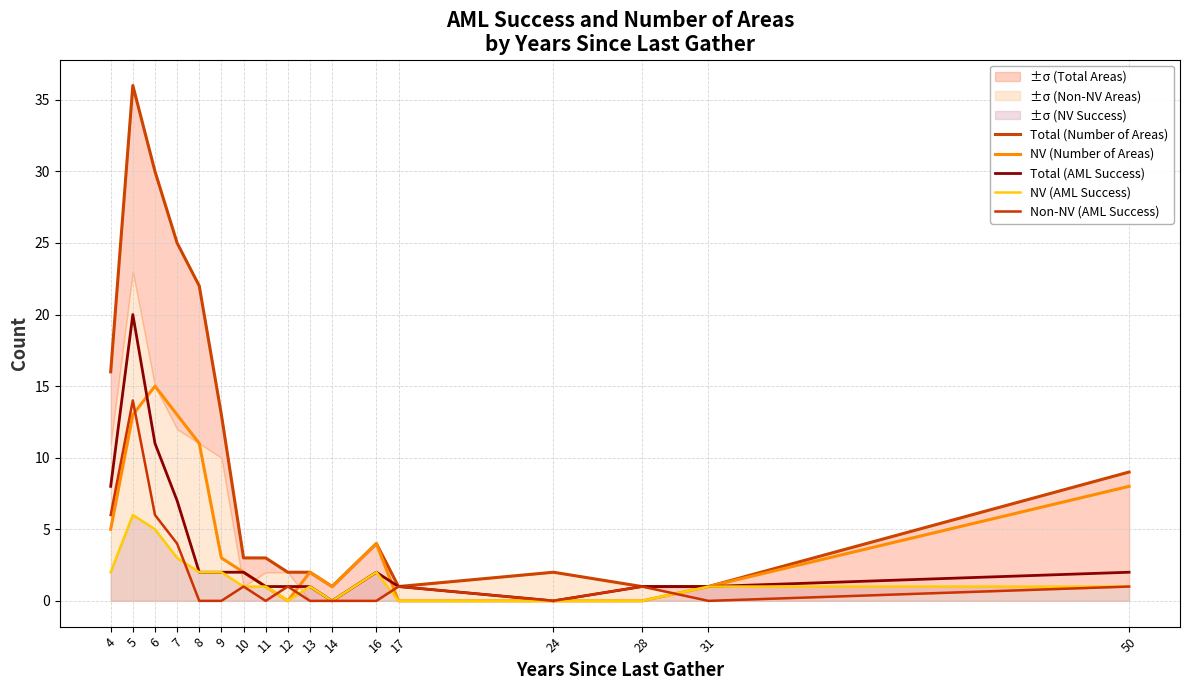

Rank the series at 10 from lowest to highest value.

NV (AML Success), Non-NV (AML Success), NV (Number of Areas), Total (AML Success), Total (Number of Areas)